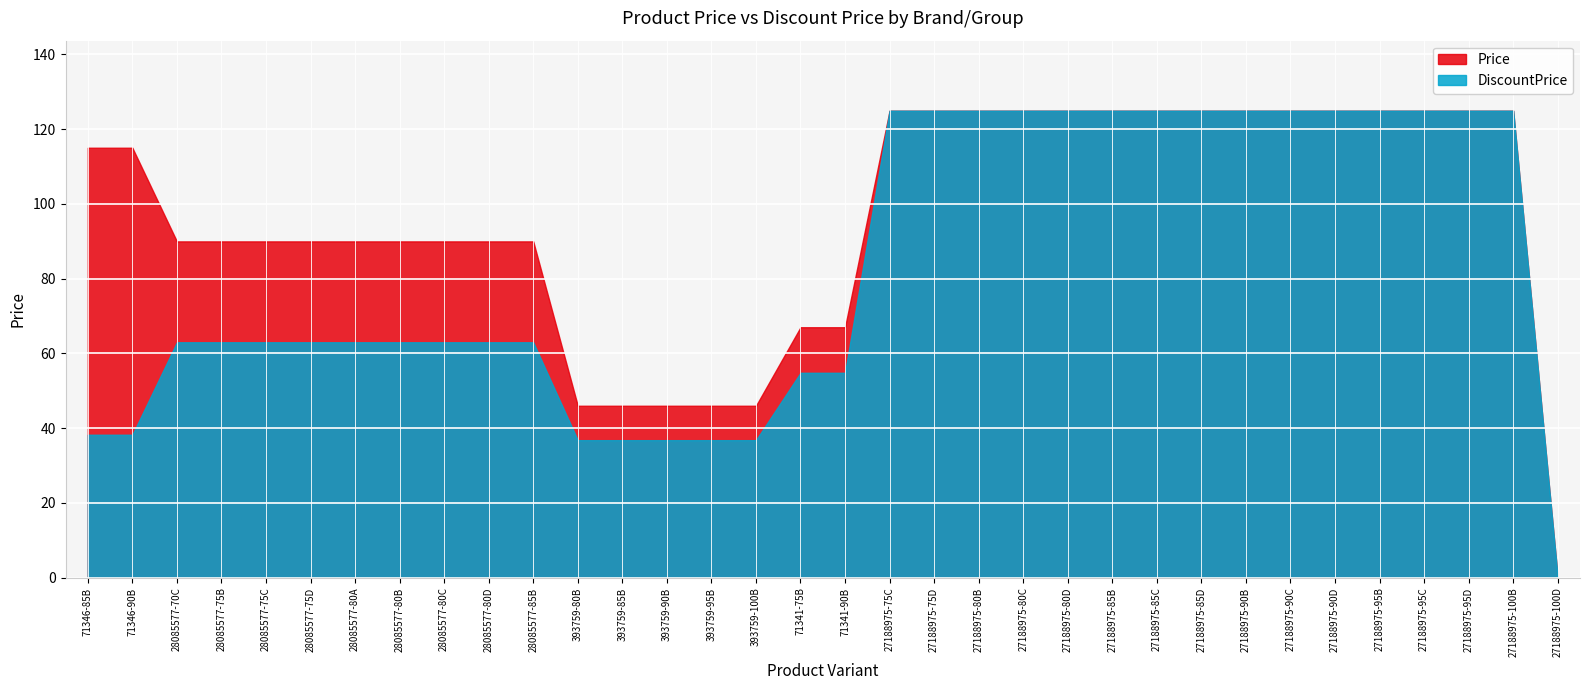

At which category is the sum across all series the highest?

27188975-75C